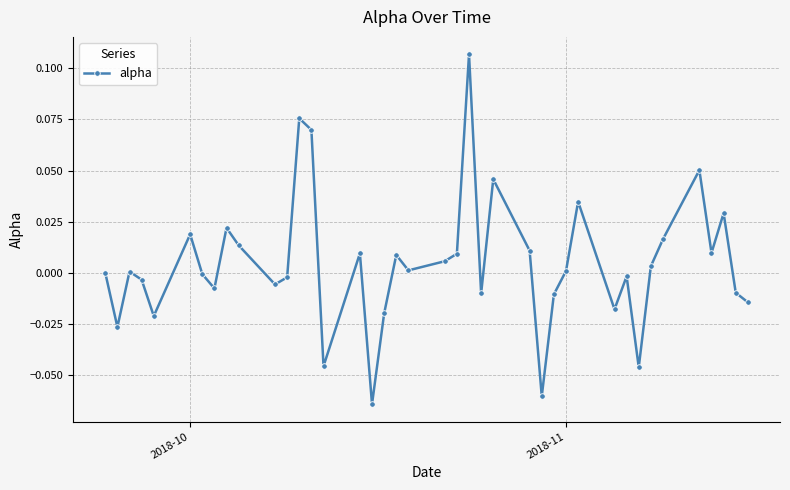

True or false: the data has more than 2 interior local peaks.

True